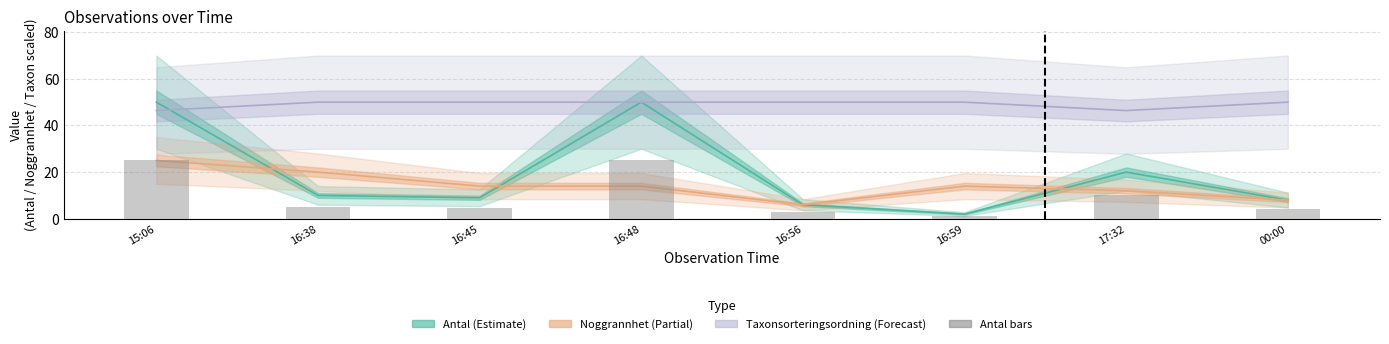

What position from the left is 17:32?

7